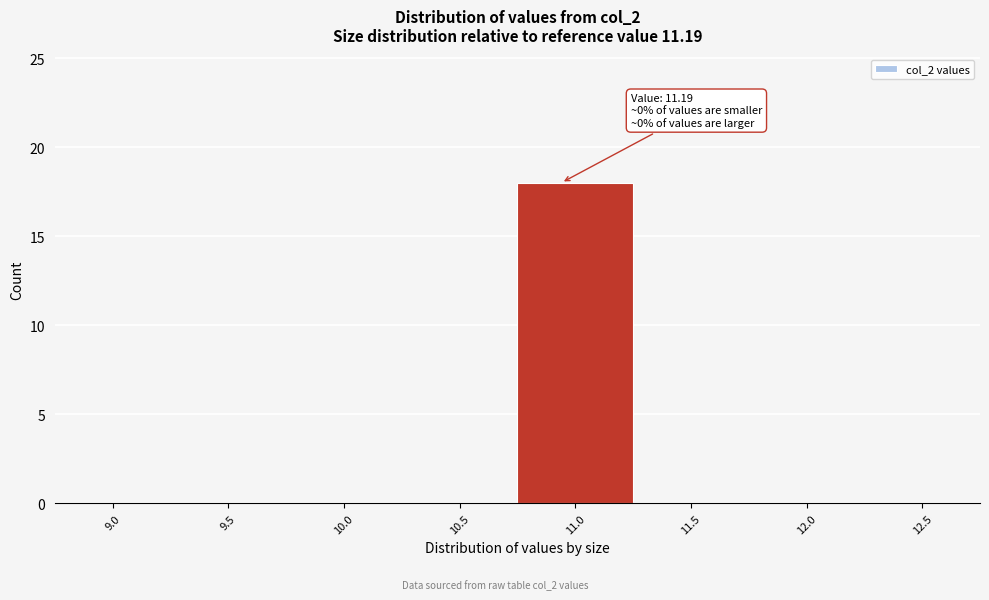

Reading left to right, what are all the values shown in this chart?

9.0=0	9.5=0	10.0=0	10.5=0	11.0=18	11.5=0	12.0=0	12.5=0